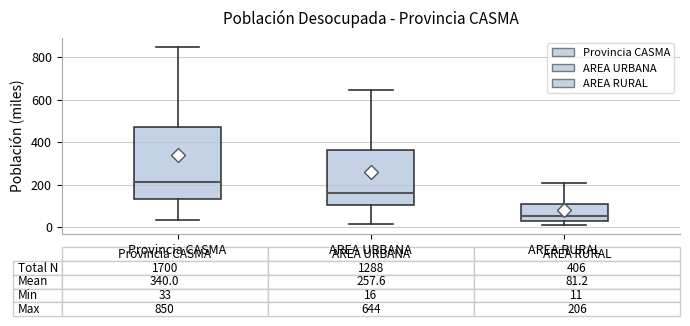

Comparing the boxes themselves (not the whiskers), which one is the tallest?

Provincia CASMA